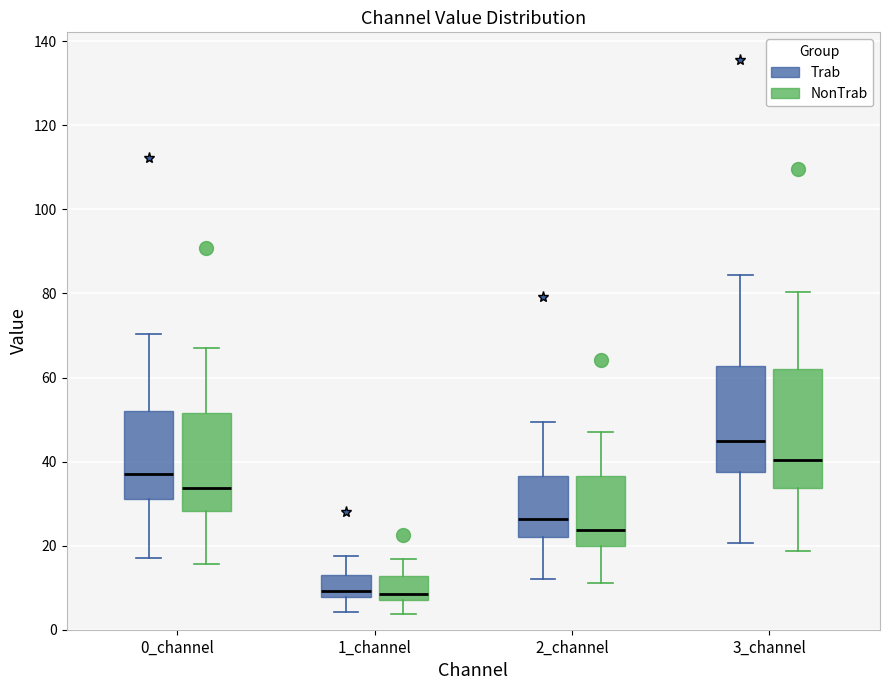

Reading left to right, transcribe this box plot: for each box, give where its median line is, the range the box spans, and where its two whiskers end, as read against the y-axis. The values are not printed on the chart, so give them approximately, as read against the axis.

0_channel (Trab): median 38, box 32 to 52, whiskers 18 to 70
0_channel (NonTrab): median 34, box 28 to 52, whiskers 16 to 66
1_channel (Trab): median 10, box 8 to 12, whiskers 4 to 18
1_channel (NonTrab): median 8 (just above the box's lower edge), box 8 to 12, whiskers 4 to 16
2_channel (Trab): median 26, box 22 to 36, whiskers 12 to 50
2_channel (NonTrab): median 24, box 20 to 36, whiskers 12 to 48
3_channel (Trab): median 44, box 38 to 62, whiskers 20 to 84
3_channel (NonTrab): median 40, box 34 to 62, whiskers 18 to 80